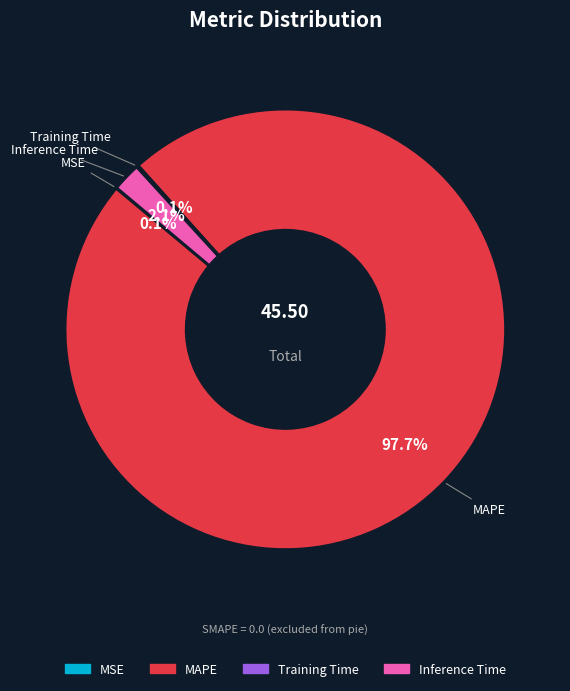

Is there any slice that represents more than half of the pie?

Yes